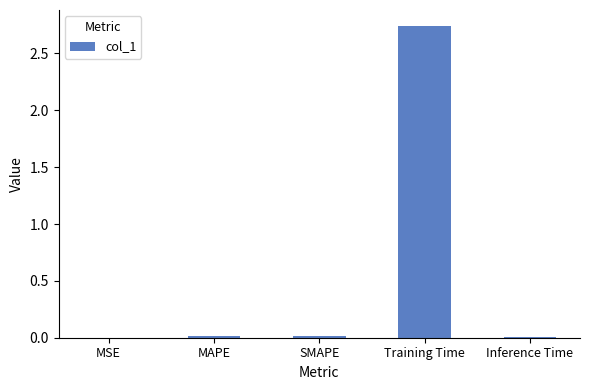

What is the average value?

0.6